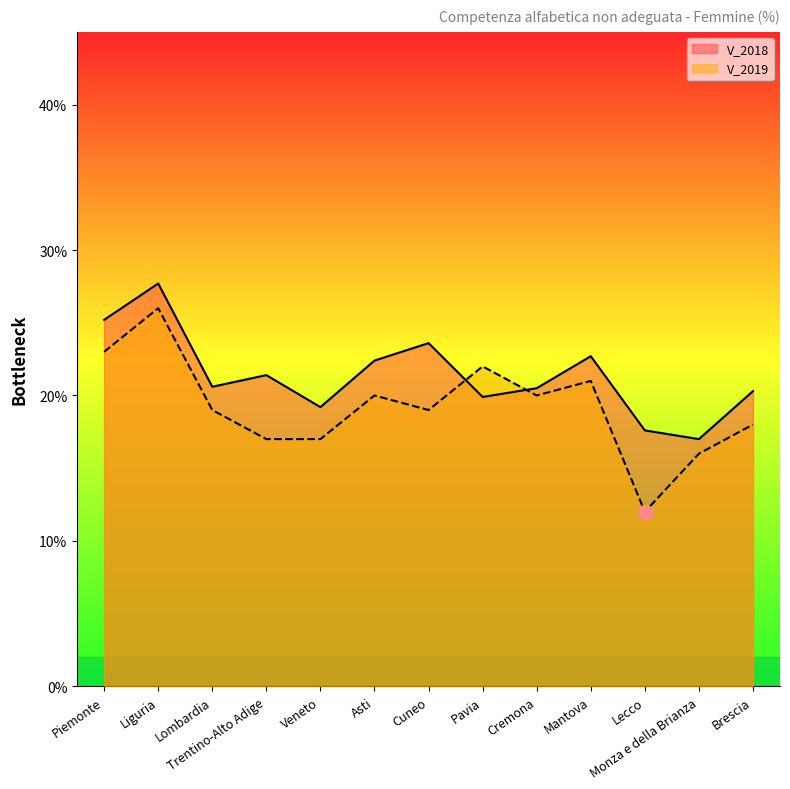

What is the sum of all V_2019 values?

250.0